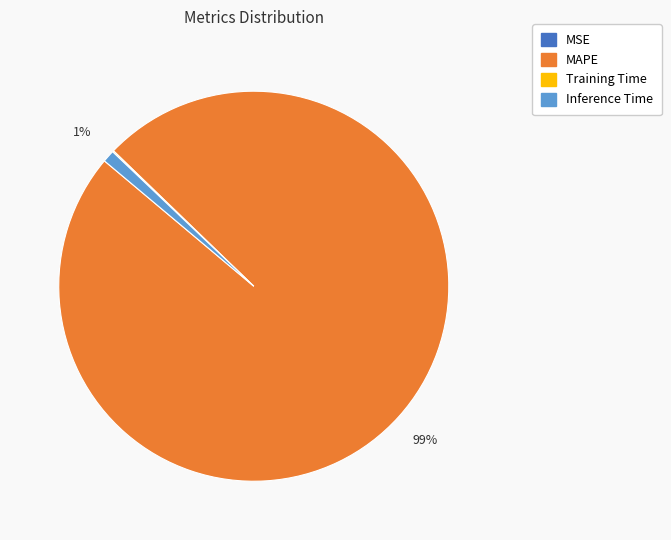

Does any single category account for the majority?

Yes